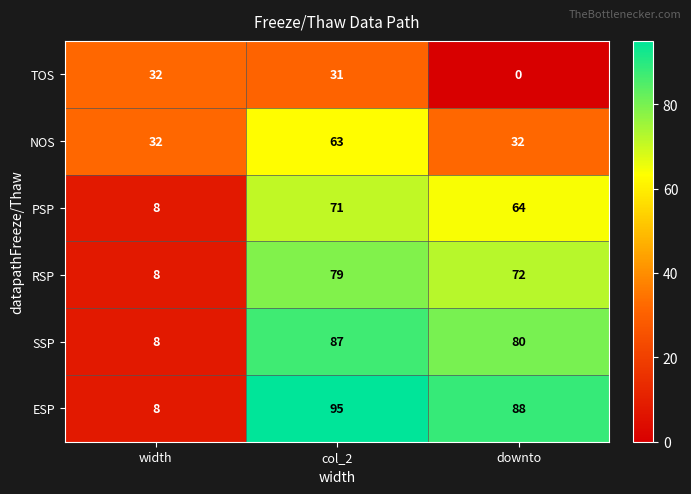

Which series has the largest total across all categories?

ESP